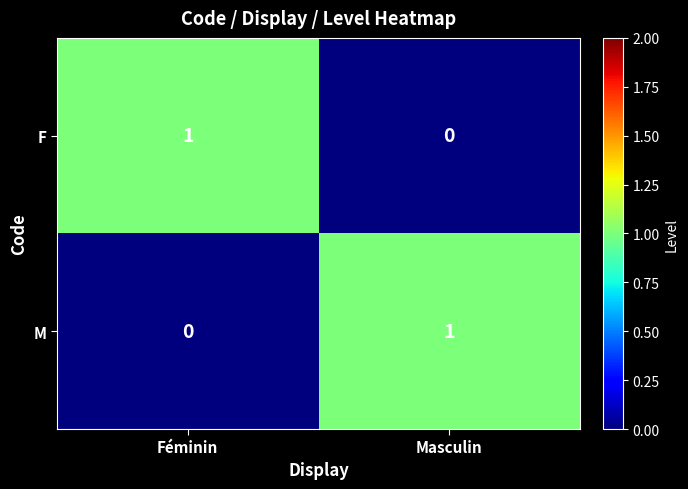

True or false: M has a value of 0 at Féminin.

True